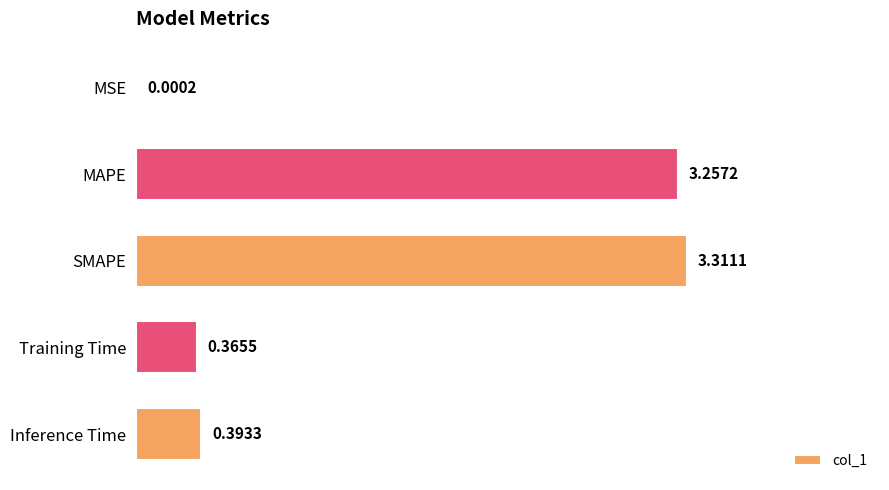

What is the sum of all values?

7.3